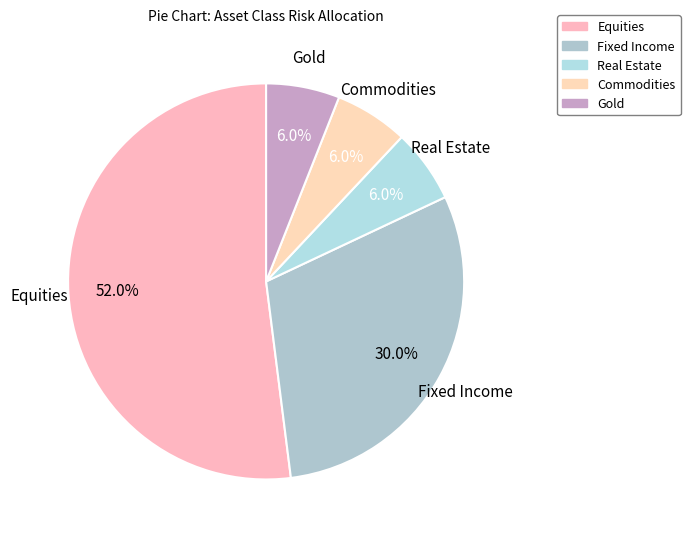

Does any single category account for the majority?

Yes